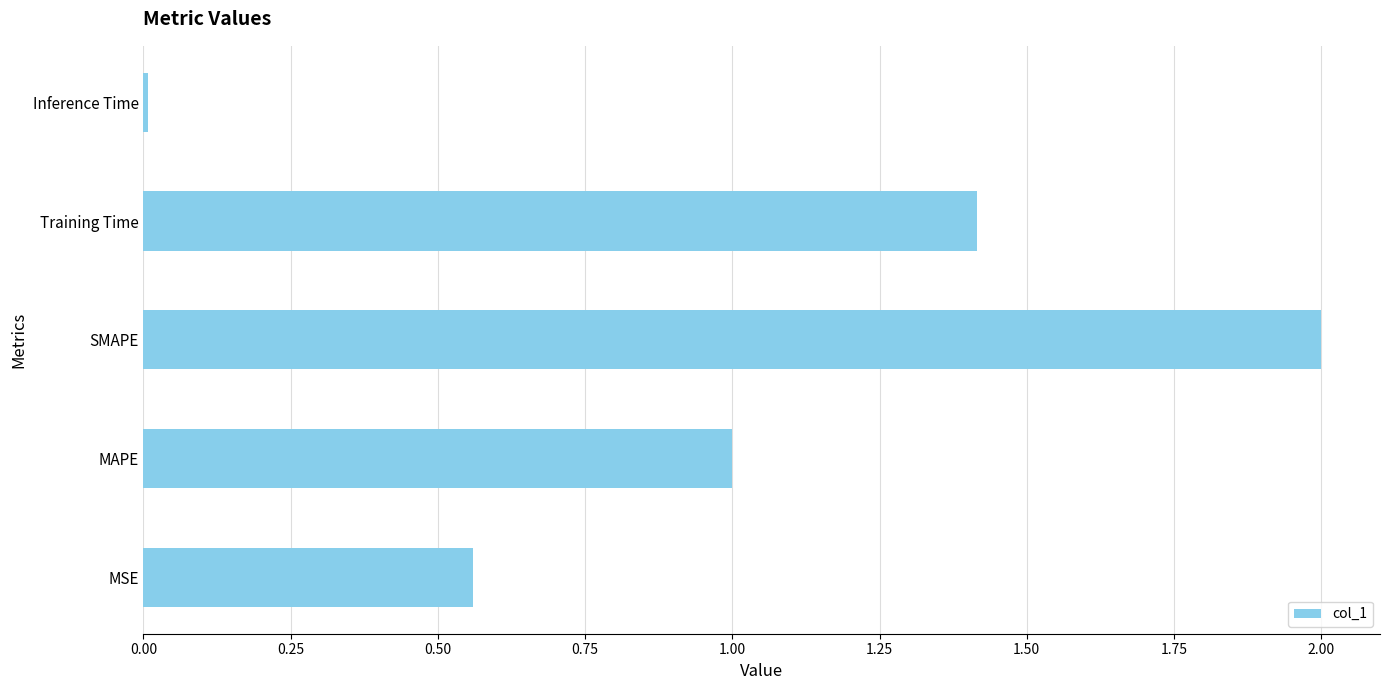

Rank the categories by value from lowest to highest.

Inference Time, MSE, MAPE, Training Time, SMAPE